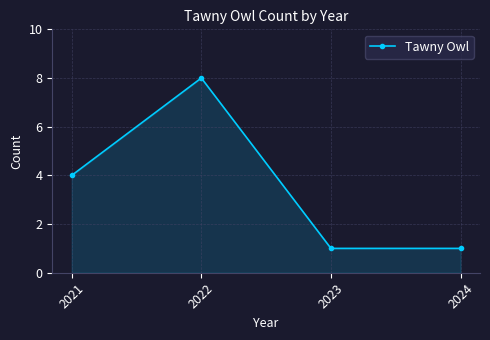

How many lines are shown in the chart?

1